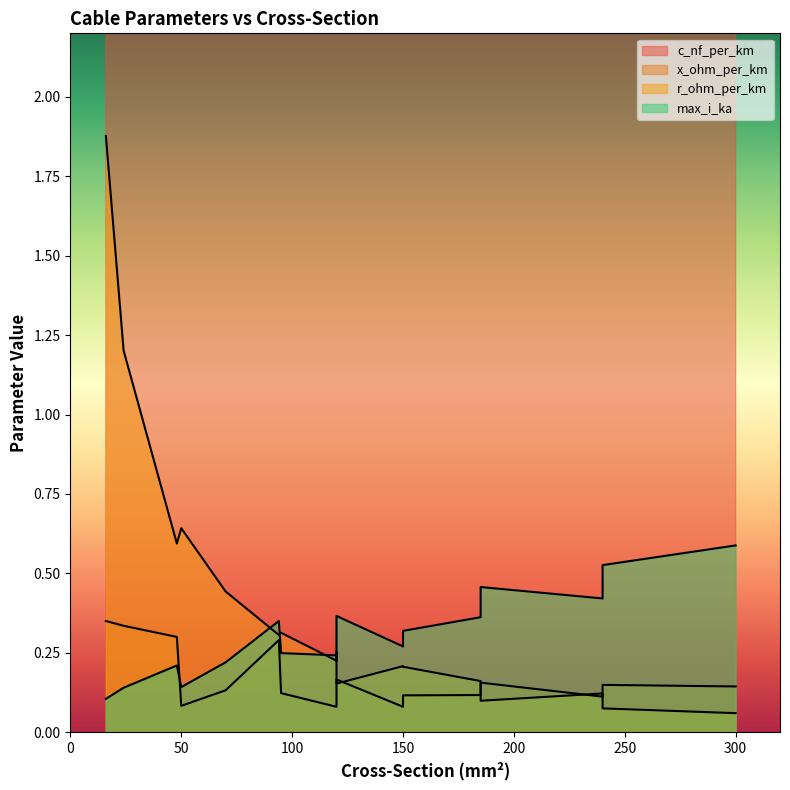

What are all the series names shown in the legend?

c_nf_per_km, x_ohm_per_km, r_ohm_per_km, max_i_ka